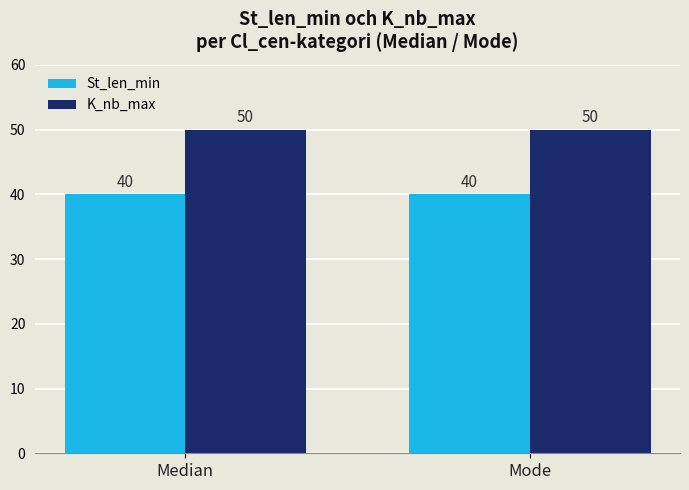

Reading left to right, what are all the values shown in this chart?

St_len_min: Median=40	Mode=40
K_nb_max: Median=50	Mode=50